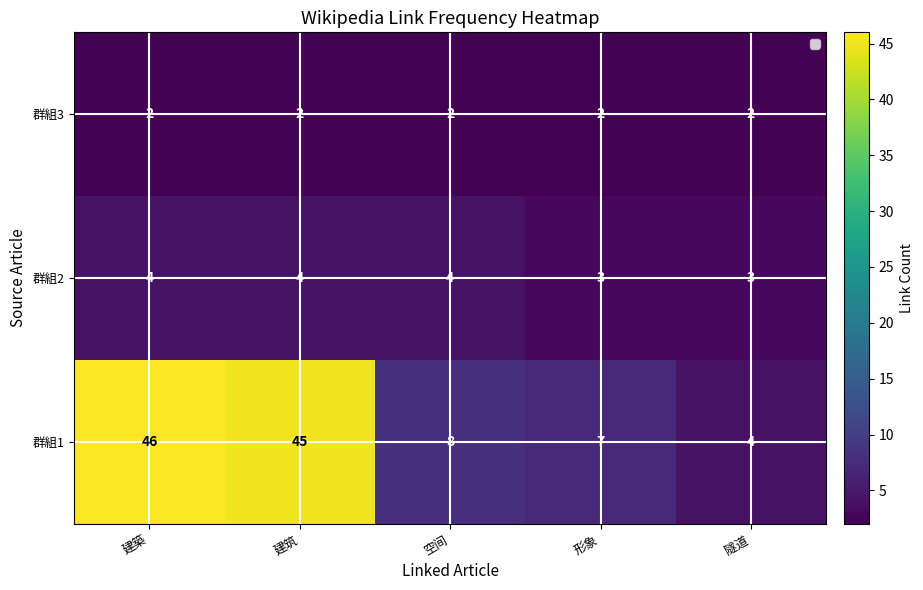

What is the total value across all series at 建築?

52